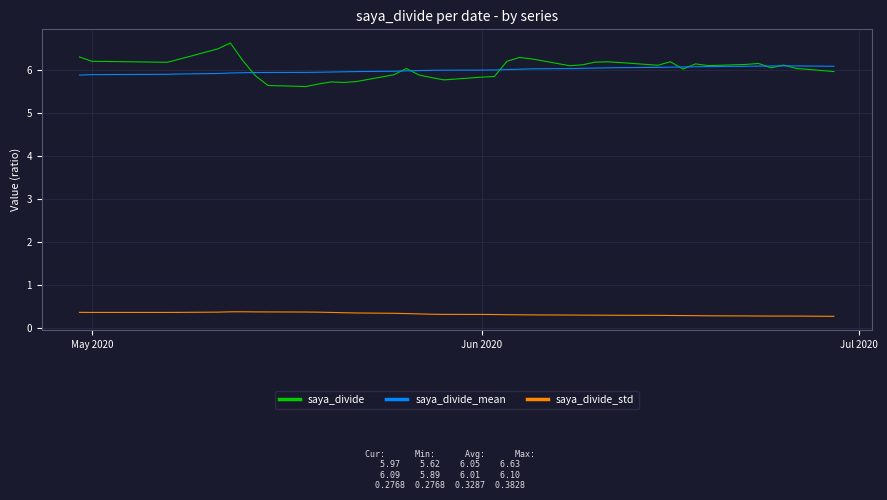

What is the sum of all saya_divide_mean values?

240.4